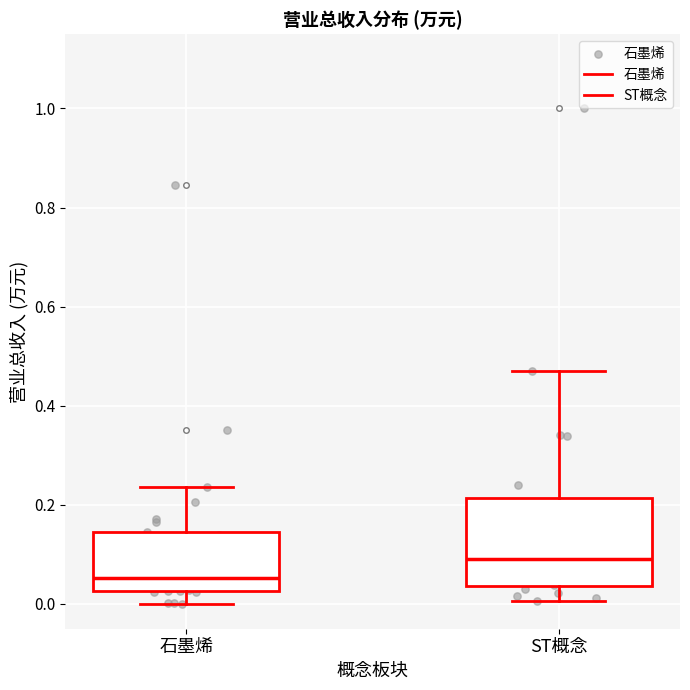

Reading left to right, transcribe this box plot: for each box, give where its median line is, the range the box spans, and where its two whiskers end, as read against the y-axis. The values are not printed on the chart, so give them approximately, as read against the axis.

石墨烯: median 0.06, box 0.02 to 0.14, whiskers 0.00 to 0.24
ST概念: median 0.10, box 0.04 to 0.22, whiskers 0.00 to 0.48